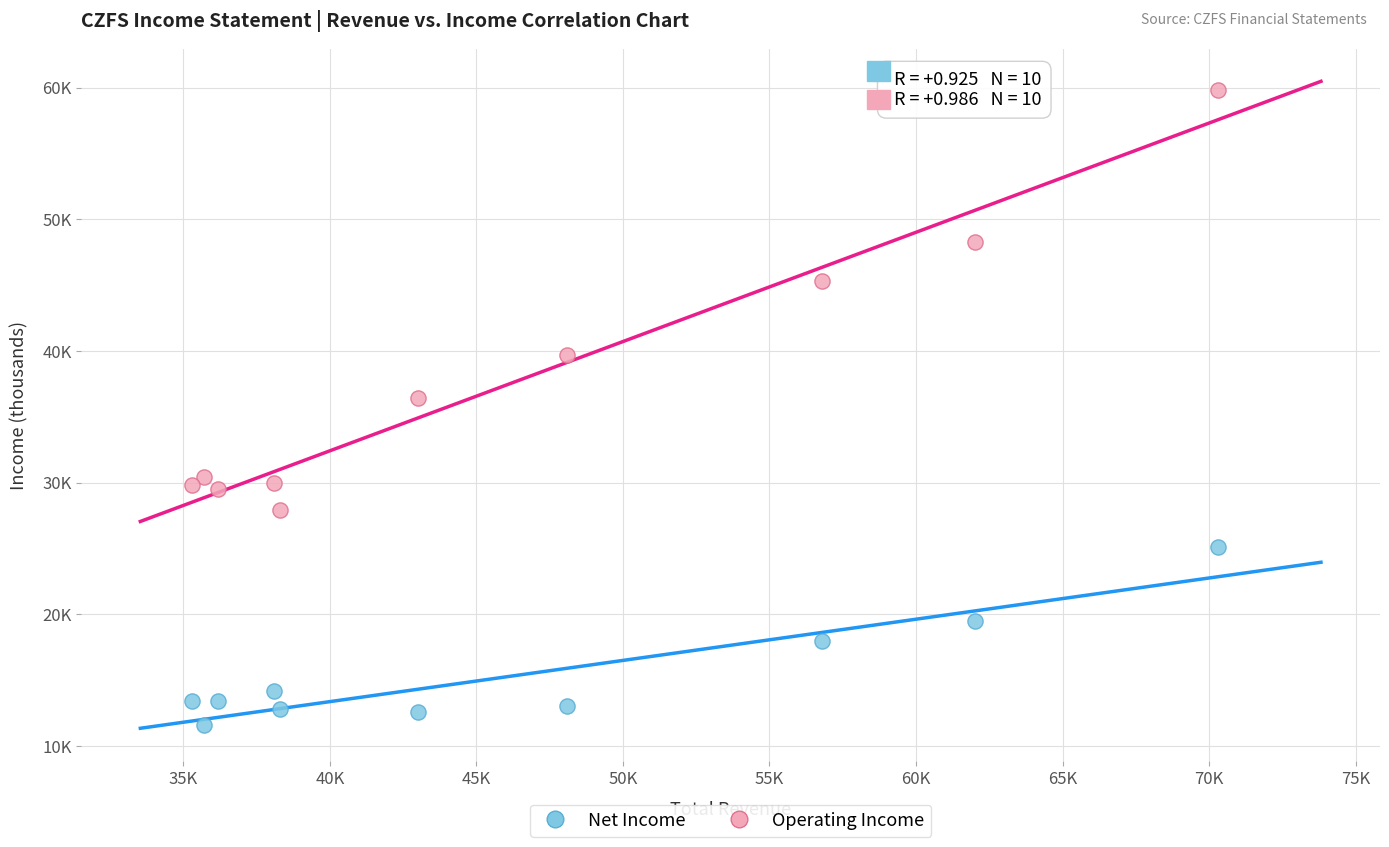

Which series has the widest spread of Y values?

Operating Income